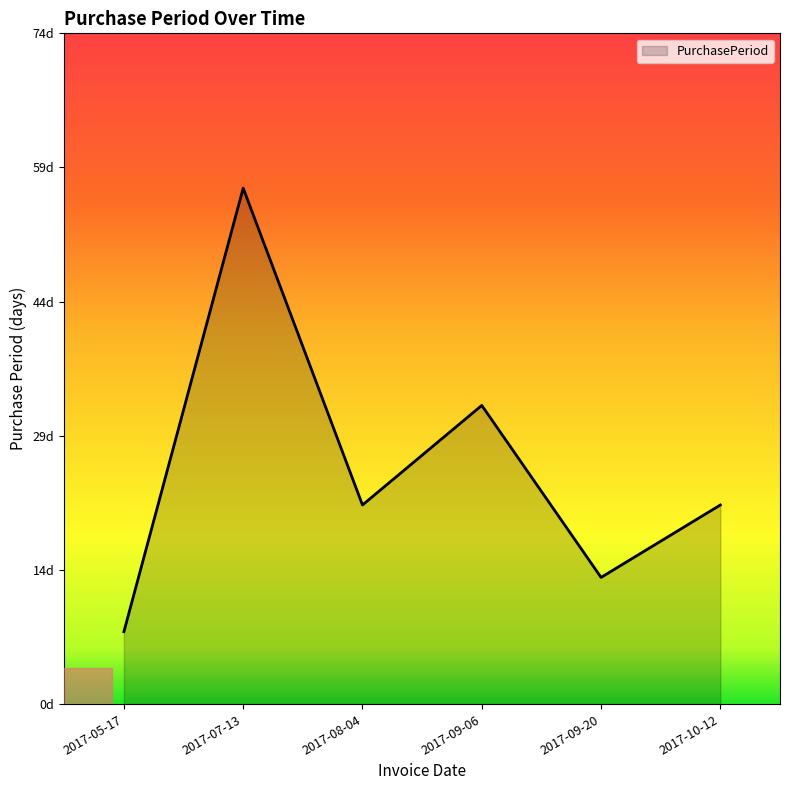

The value at 2017-07-13 is 57. True or false?

True